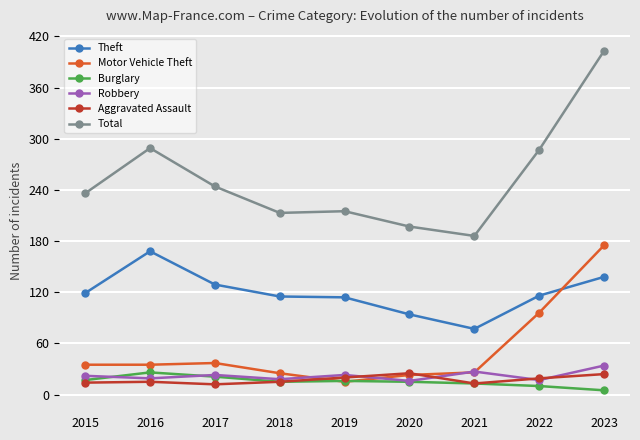

True or false: Theft and Robbery cross at least once.

False